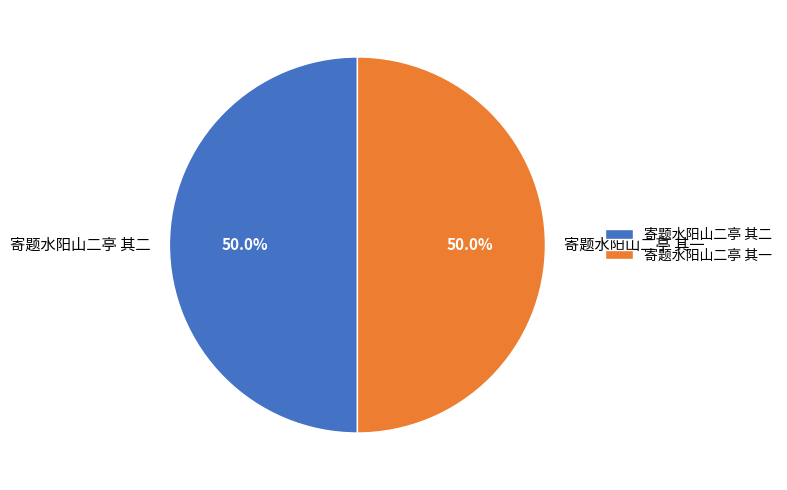

Approximately how many times larger is the value at 寄题水阳山二亭 其二 compared to 寄题水阳山二亭 其一?

1.0